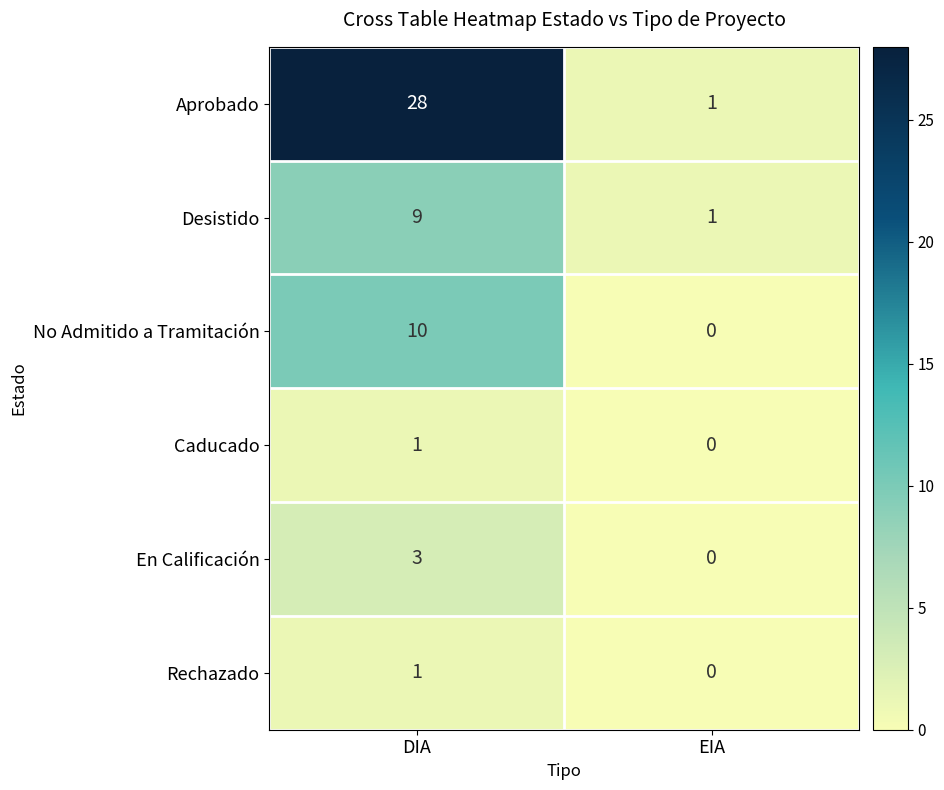

At which category is the sum across all series the highest?

DIA